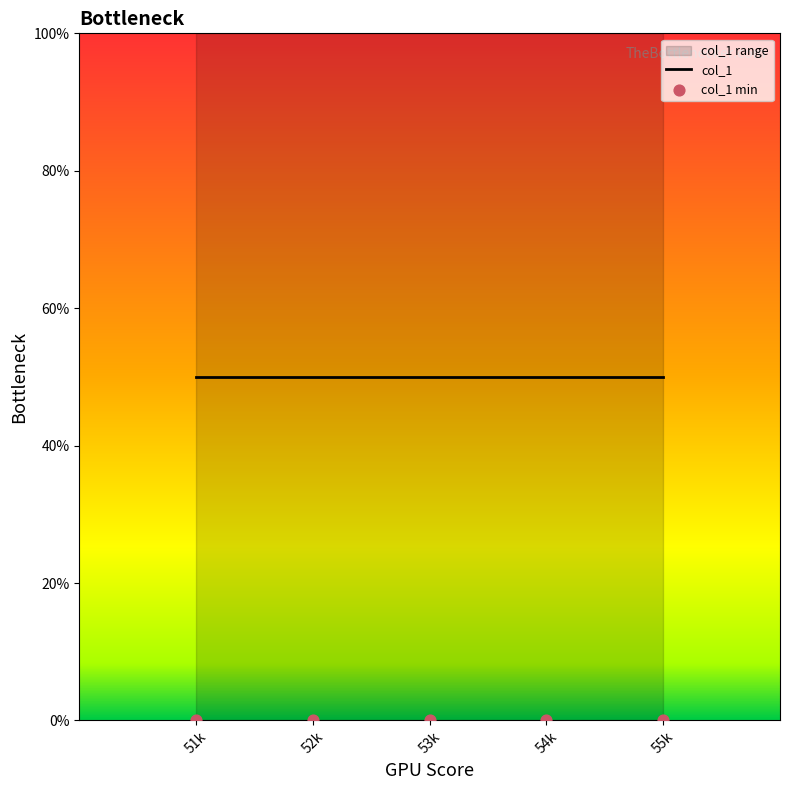

What is the total value across all series at 54k?

50